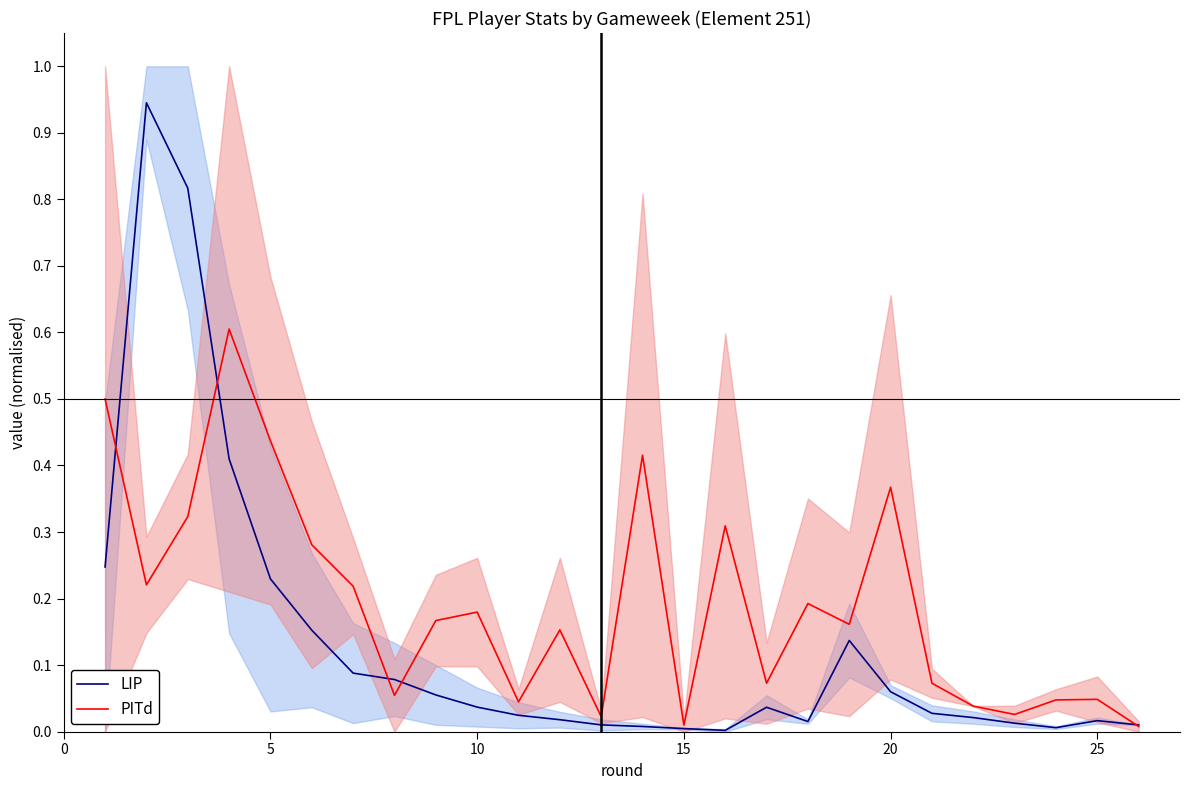

What is the spread (max minus min) of values at 25?

0.1